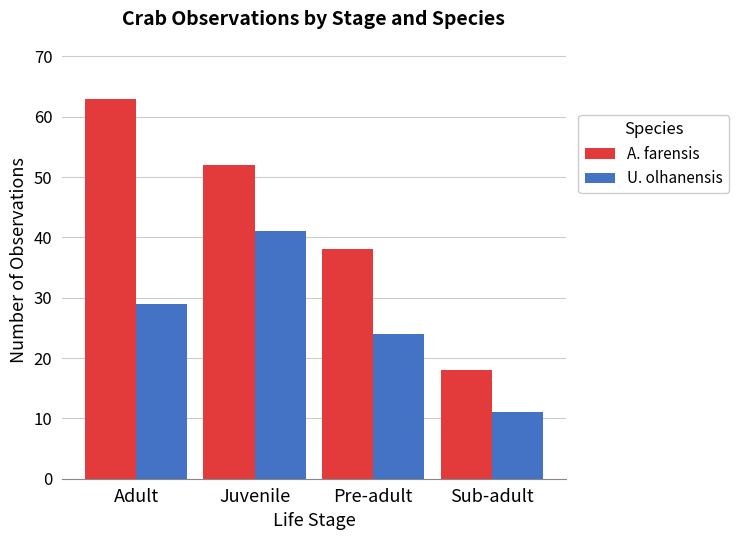

Between Juvenile and Pre-adult, which series saw the biggest shift?

U. olhanensis